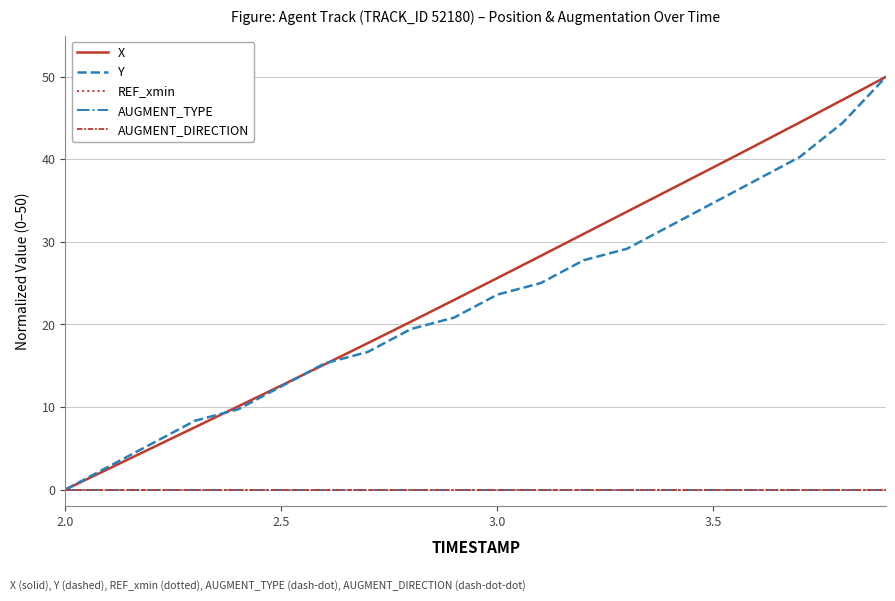

Is this an area chart (filled region under the line)?

No